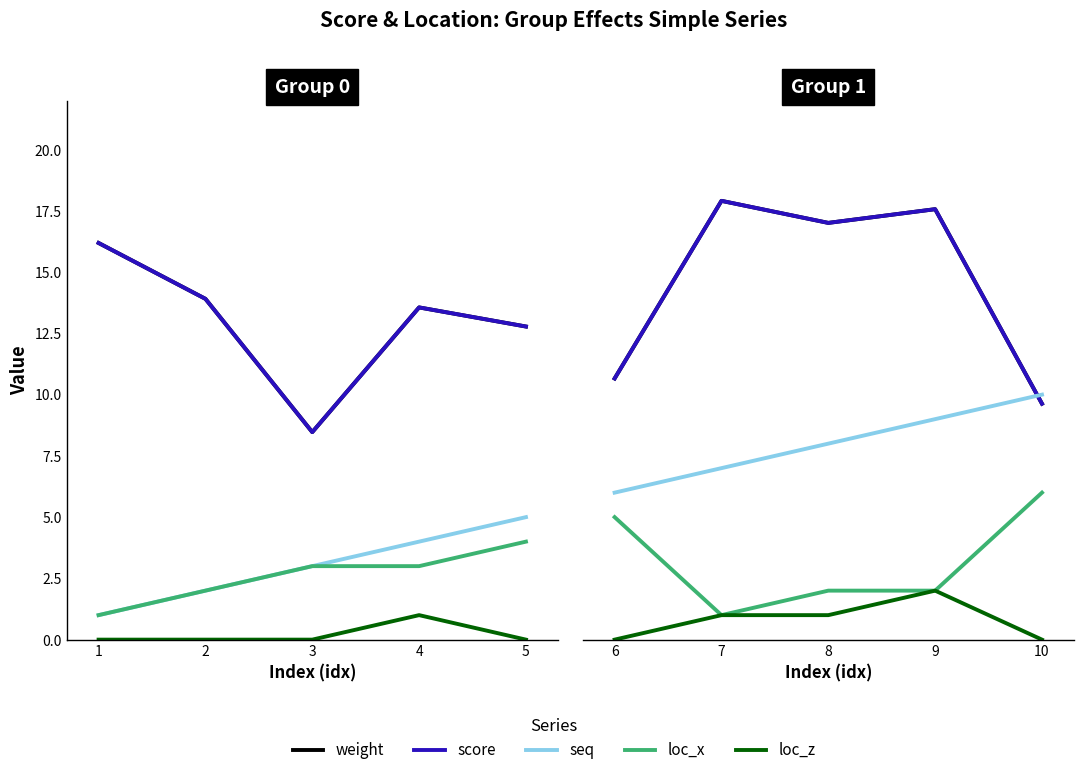

Does the chart have visible grid lines?

No